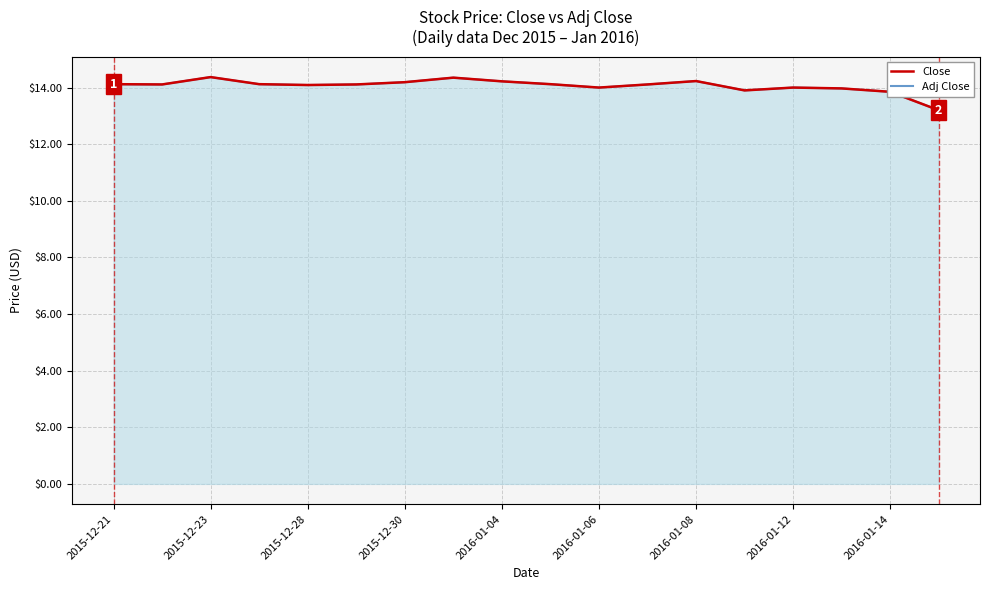

True or false: Close and Adj Close intersect in this chart.

False